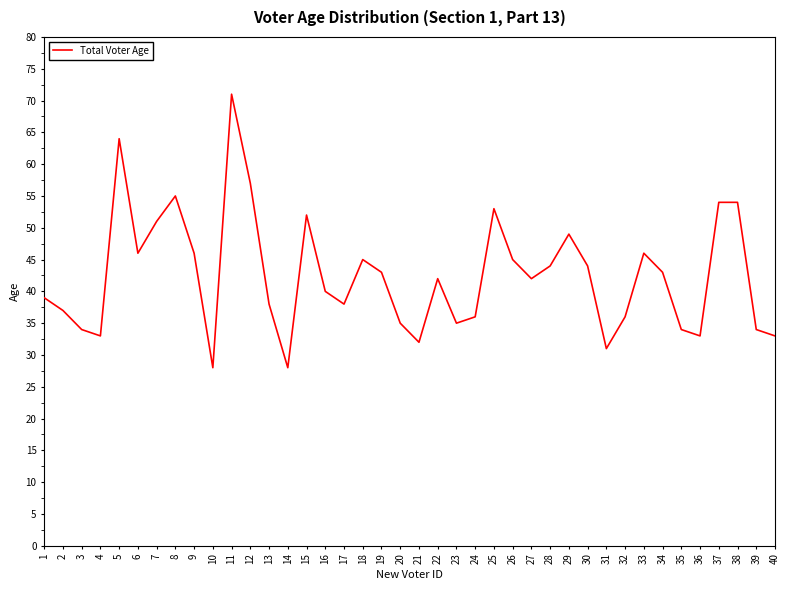

The value at 22 is 20. True or false?

False